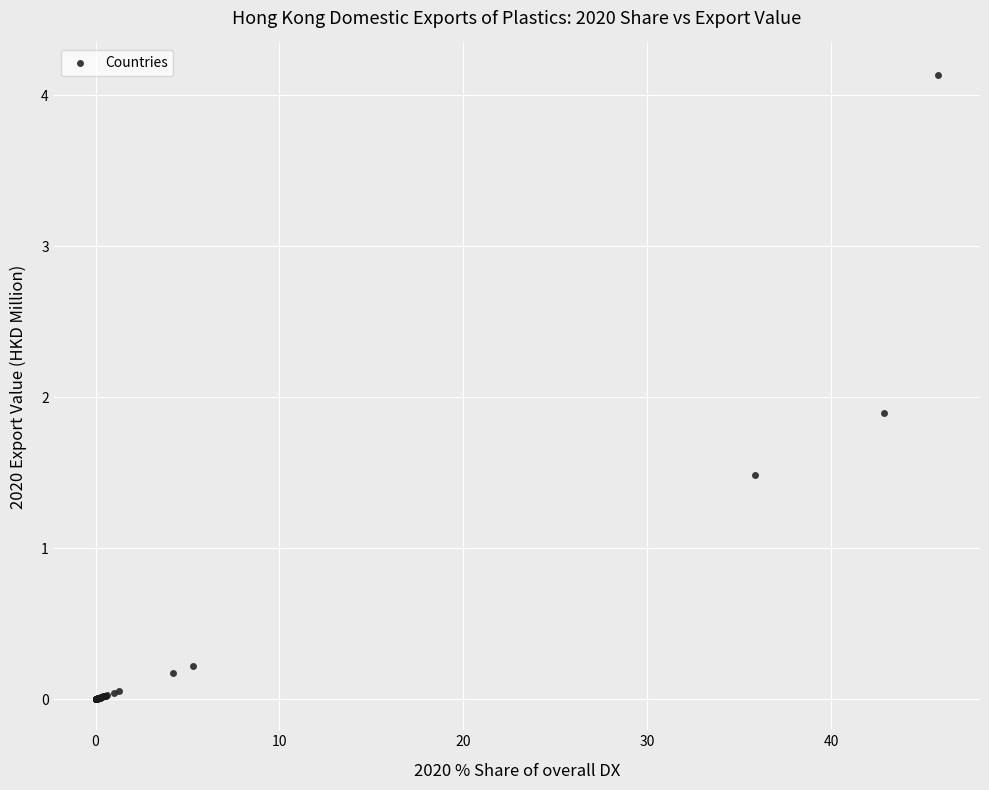

What Y value in the scatter plot is closest to 2?

1.9